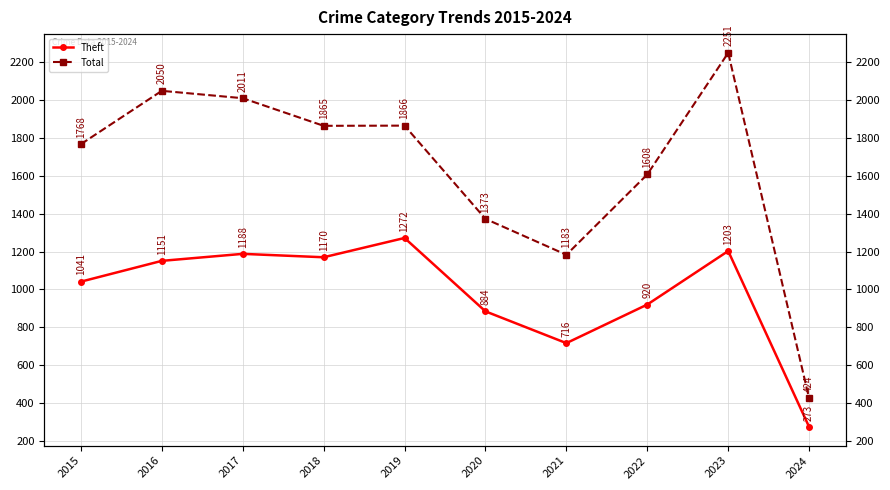

Is the value of Total at 2018 greater than the value of Theft at 2024?

Yes